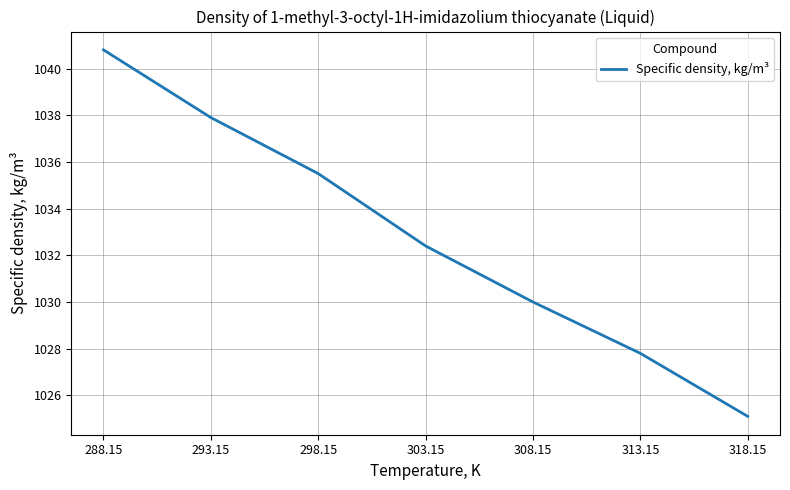

True or false: the data shows 1032.4 at 303.15.

True